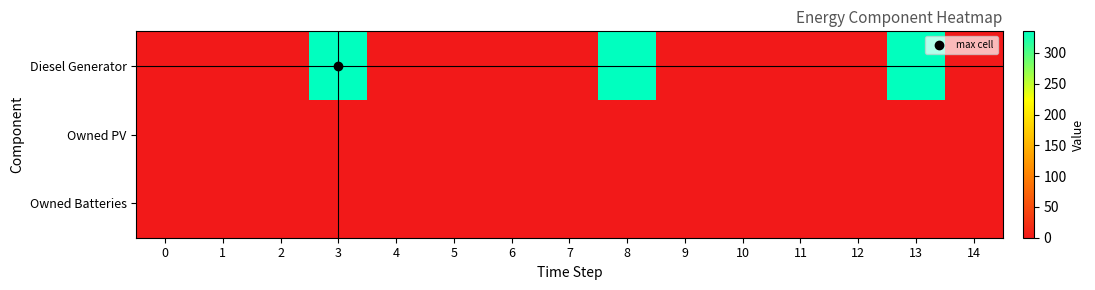

Between 7 and 11, which series saw the biggest shift?

Diesel Generator